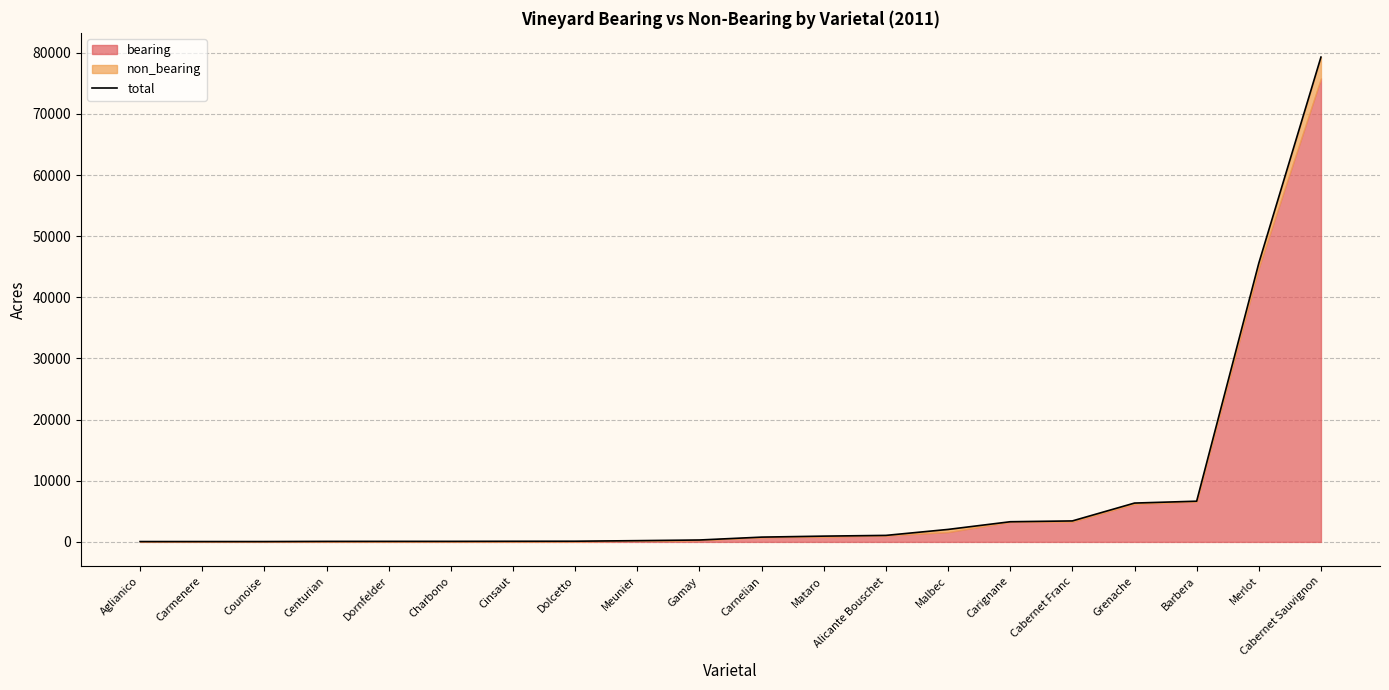

At which category does the chart reach its minimum across all series?

Aglianico